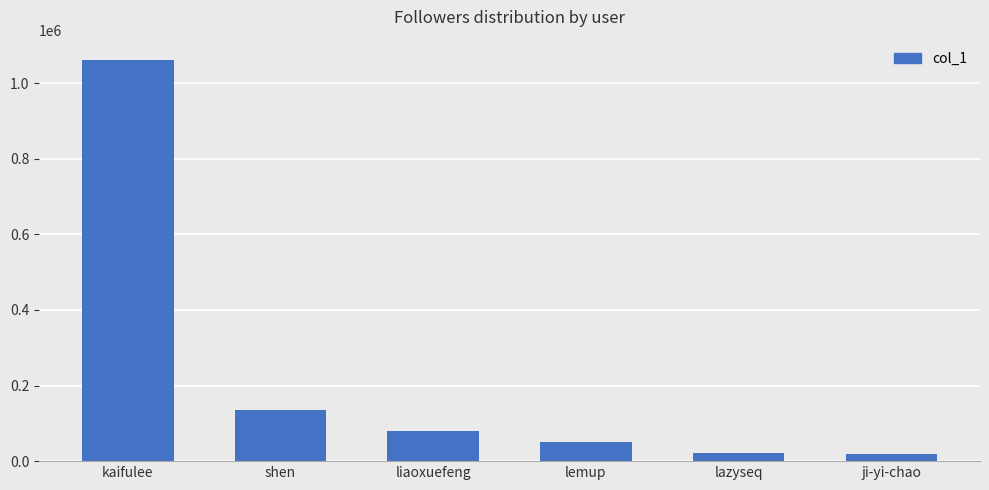

Which label corresponds to the largest value in the chart?

kaifulee